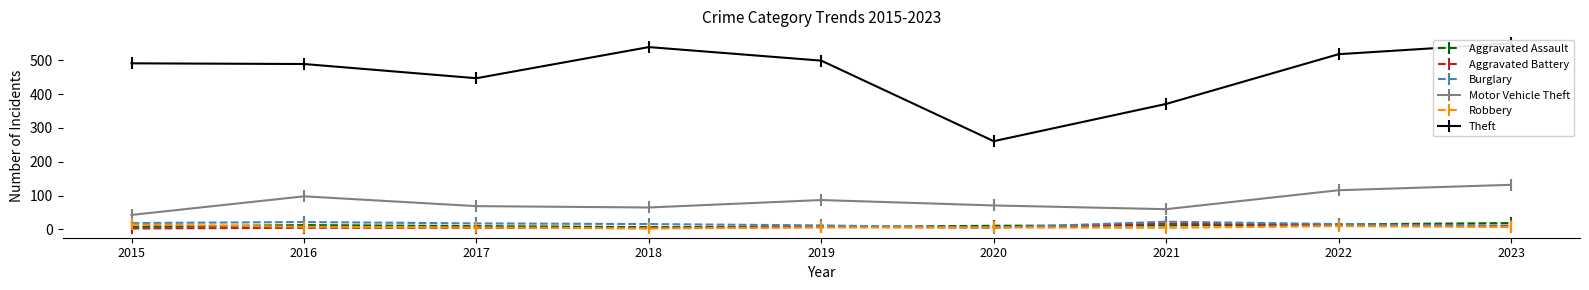

Where is Aggravated Assault nearest to the value 13?

2016